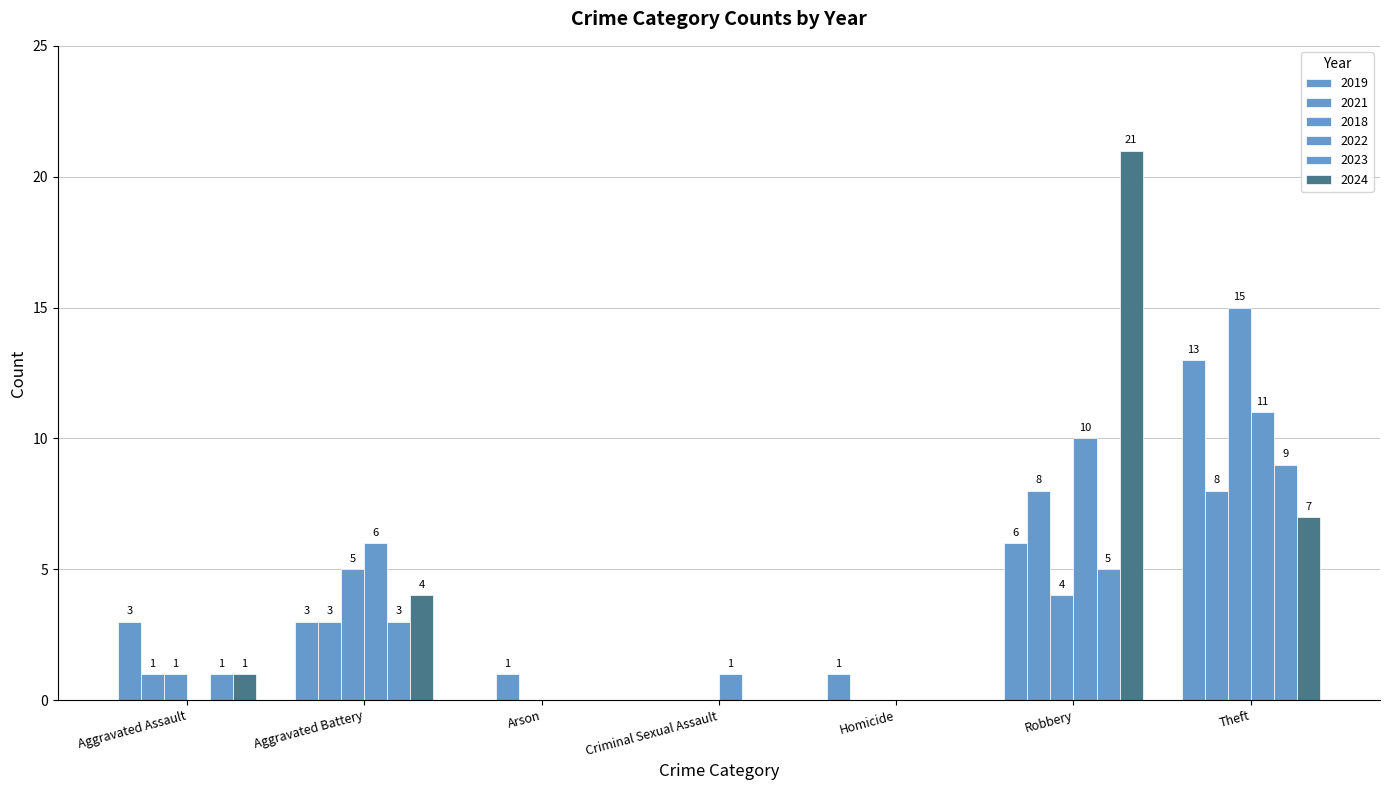

Between Criminal Sexual Assault and Robbery, which series saw the biggest shift?

2024